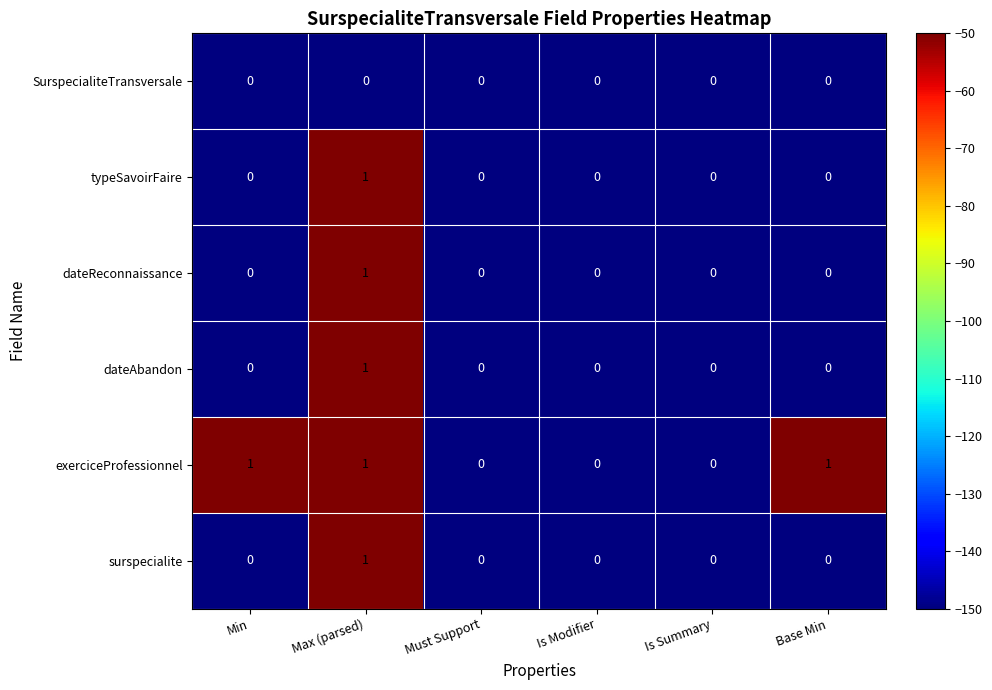

At which label does dateAbandon reach its peak?

Max (parsed)